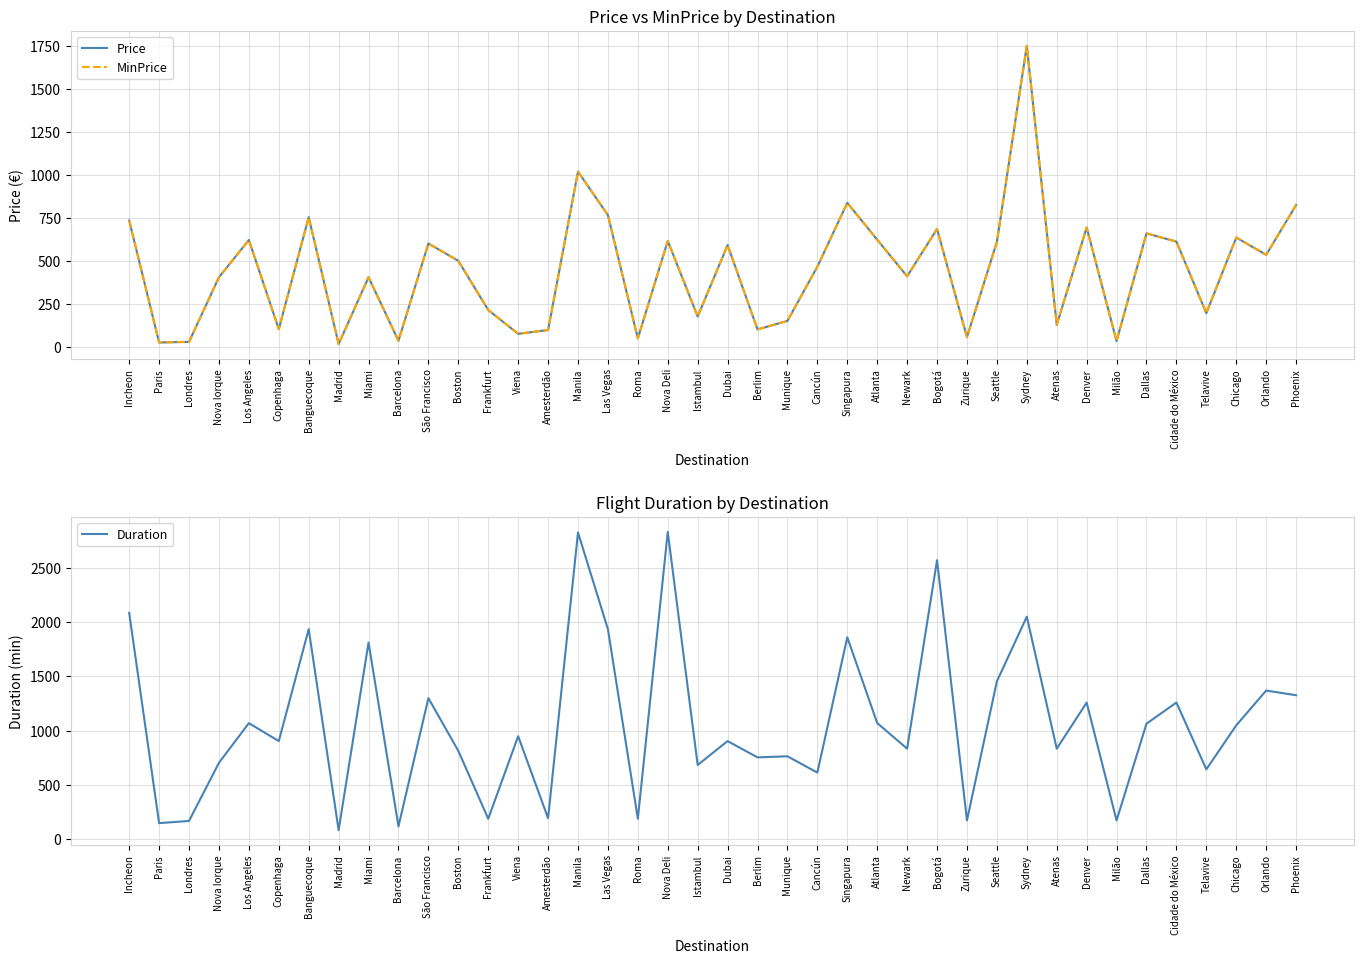

How many values in the Price series are below 501?

20